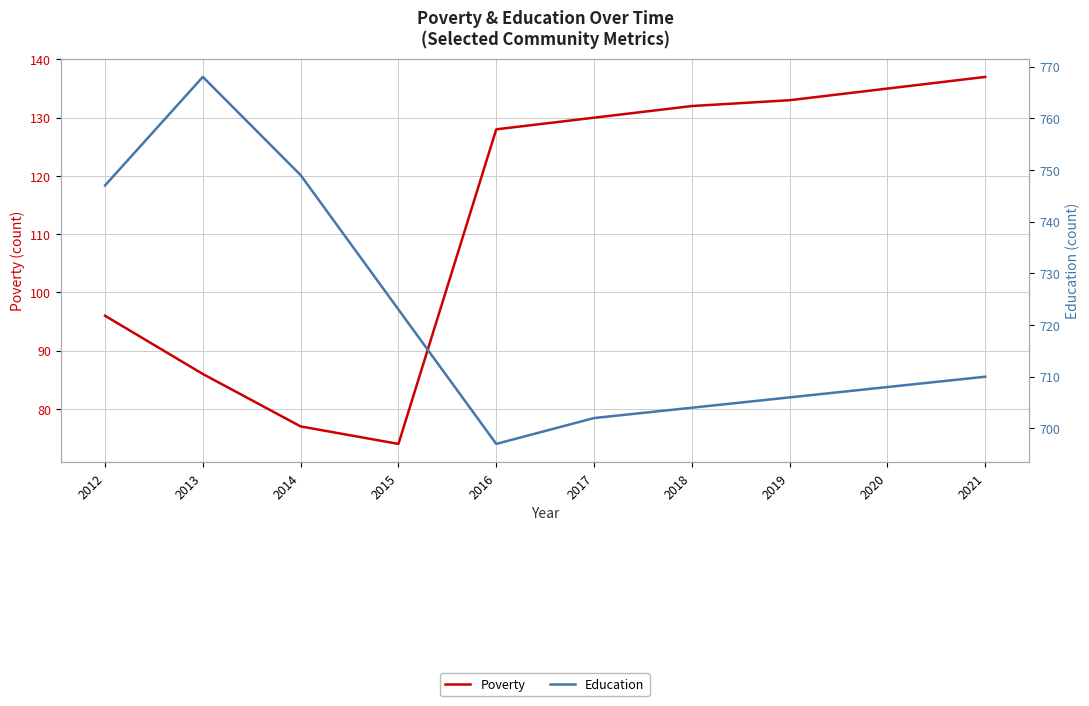

At how many categories does at least one series exceed 193?

10